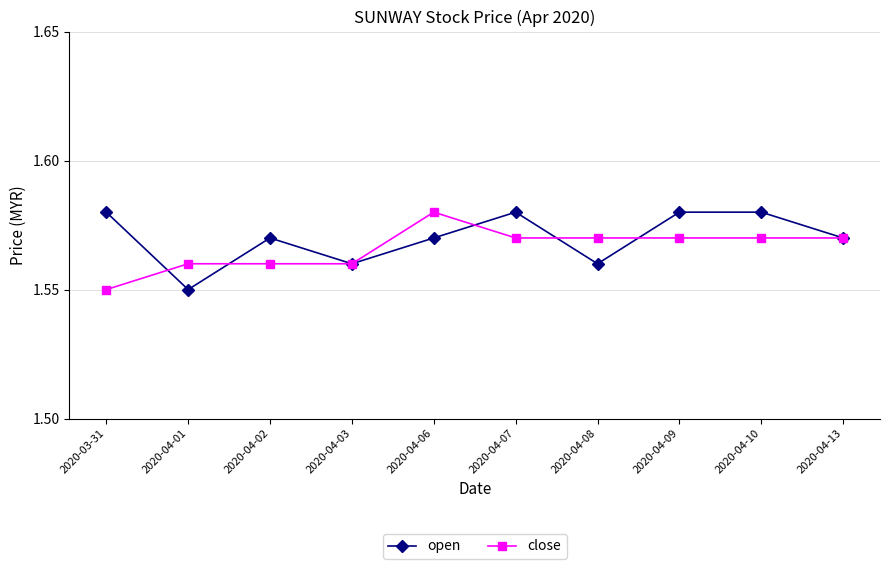

Does the chart display data point markers on the line(s)?

Yes